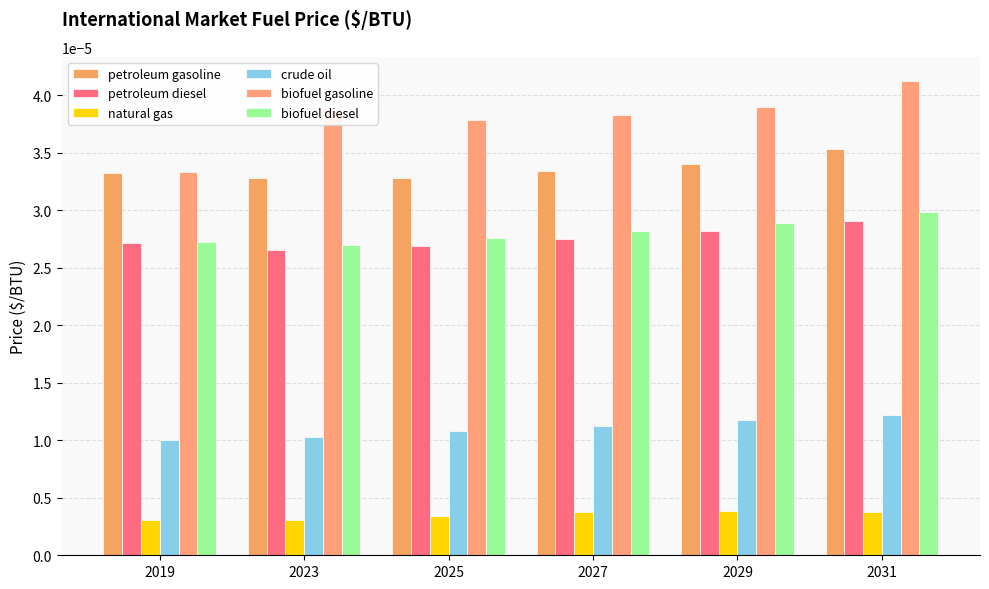

How many petroleum gasoline values are between 0 and 1?

6